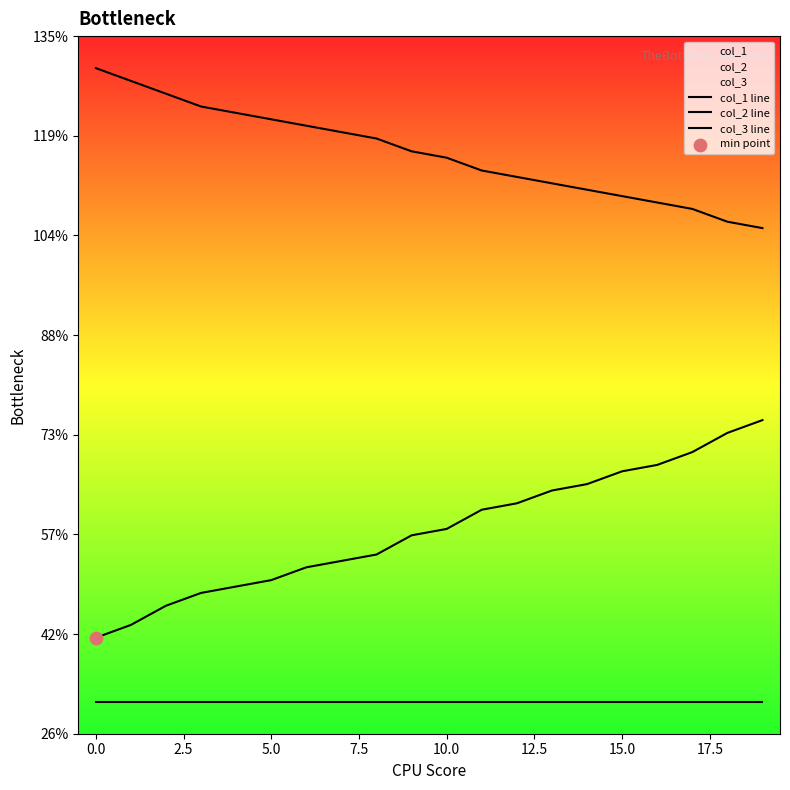

Which series reaches the minimum Y coordinate?

col_3 line